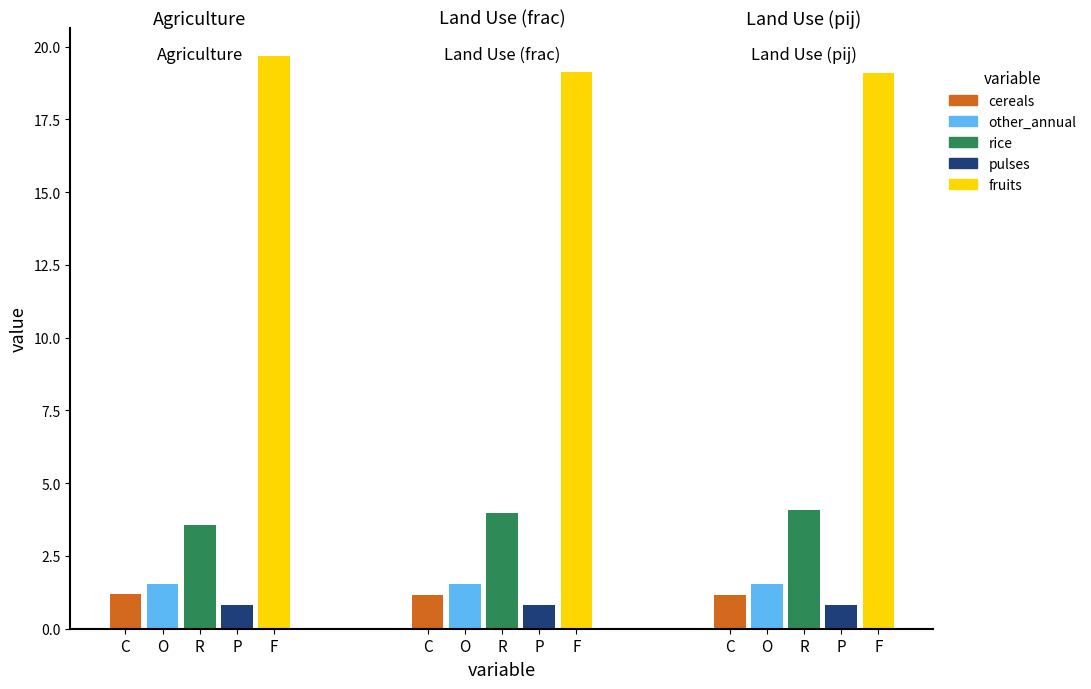

Does the chart contain any negative values?

No